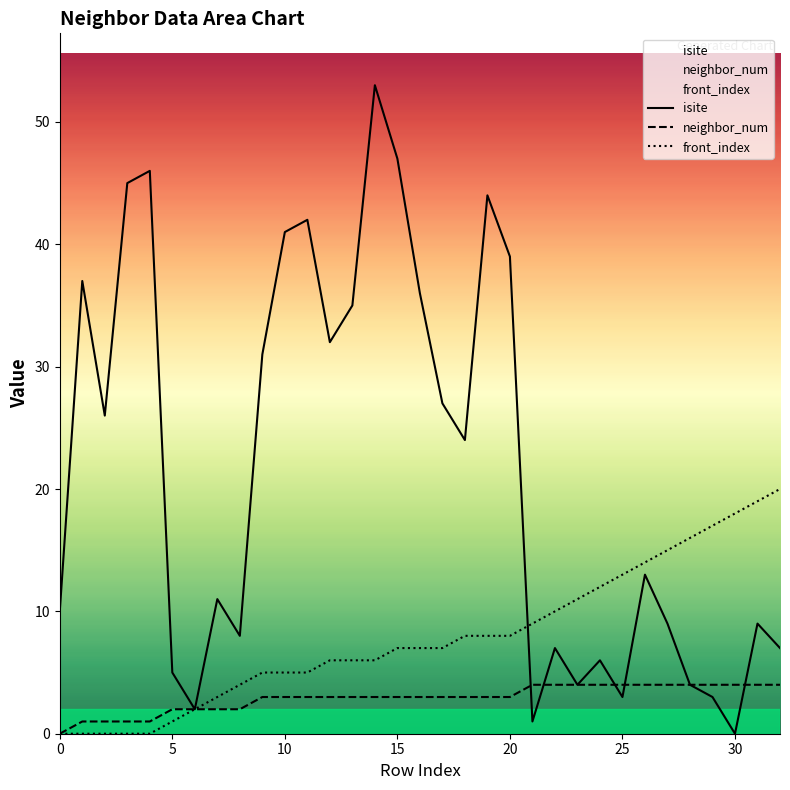

Does the chart display data point markers on the line(s)?

No